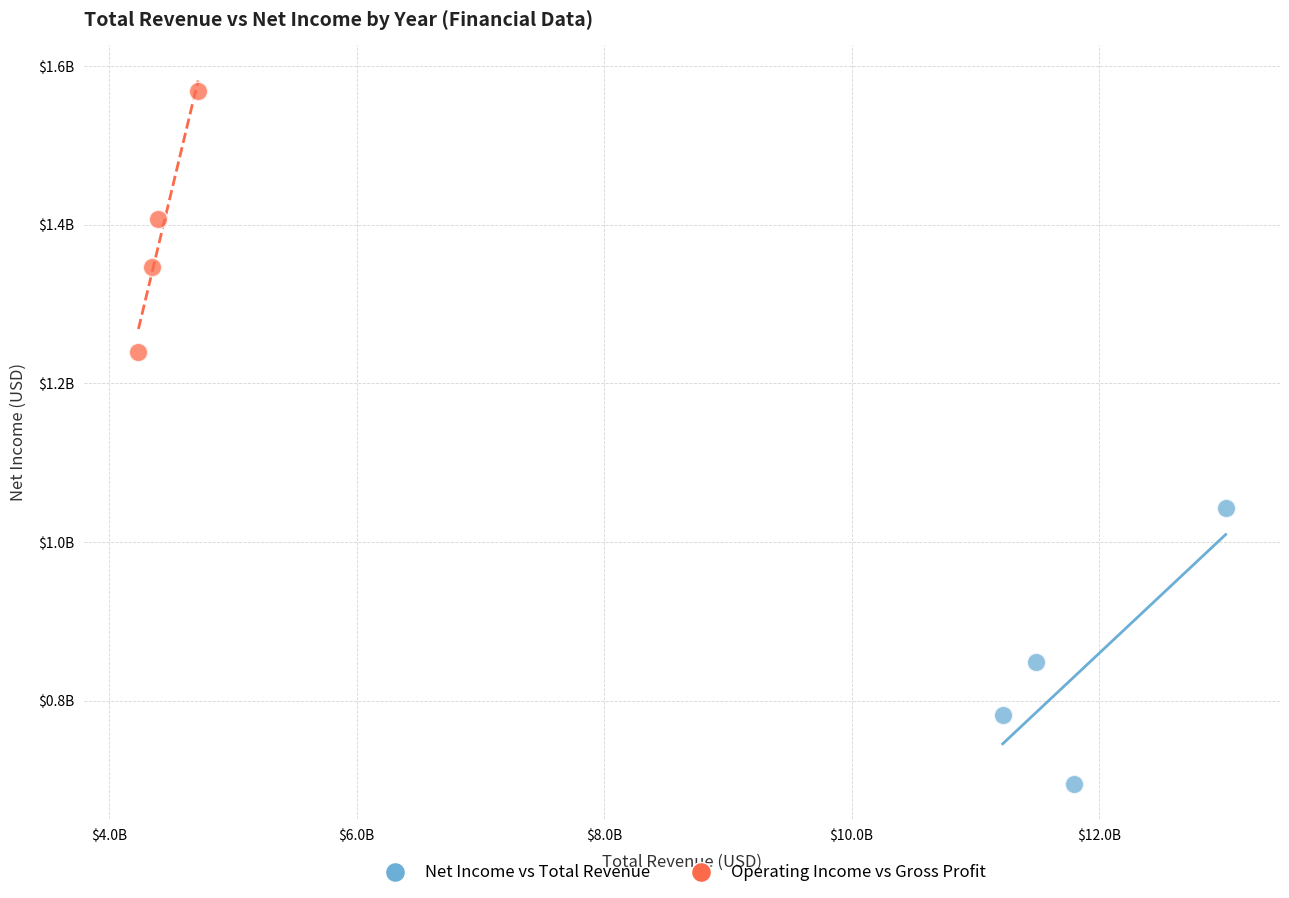

Which series contains the highest Y value?

Operating Income vs Gross Profit